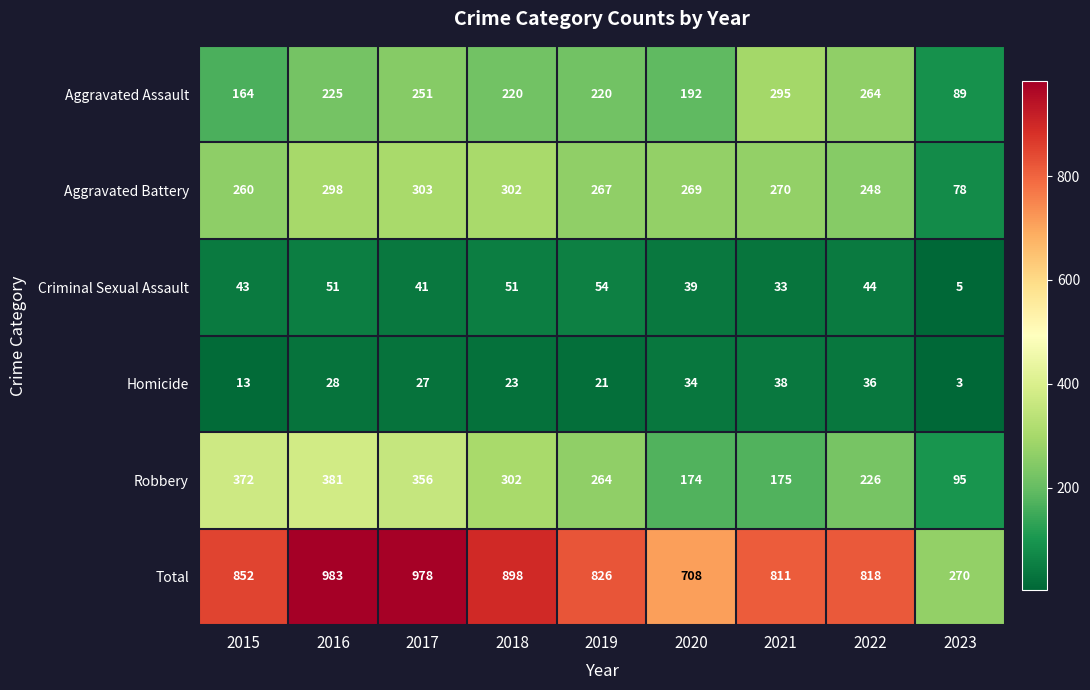

What is the greatest value displayed?

983